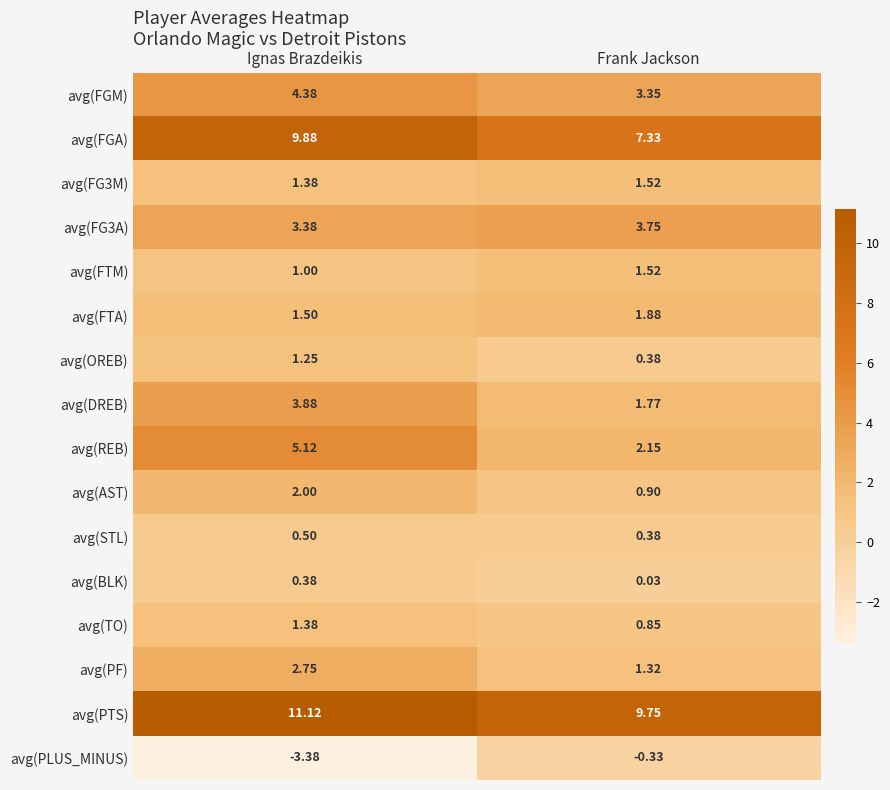

Between Ignas Brazdeikis and Frank Jackson, which series saw the biggest shift?

avg(PLUS_MINUS)